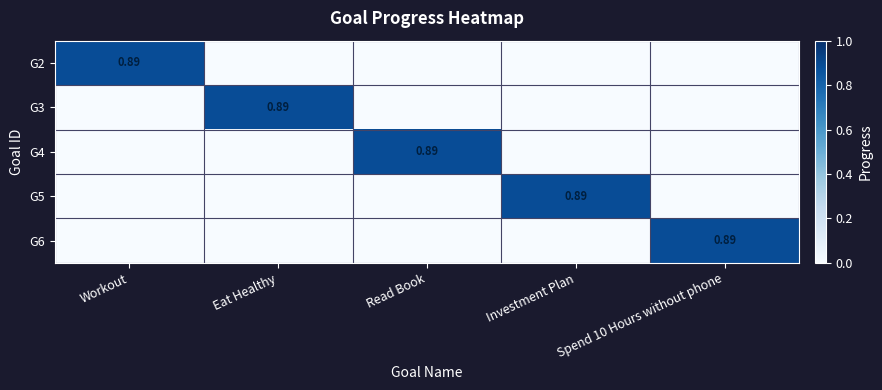

At which category is the sum across all series the highest?

Workout